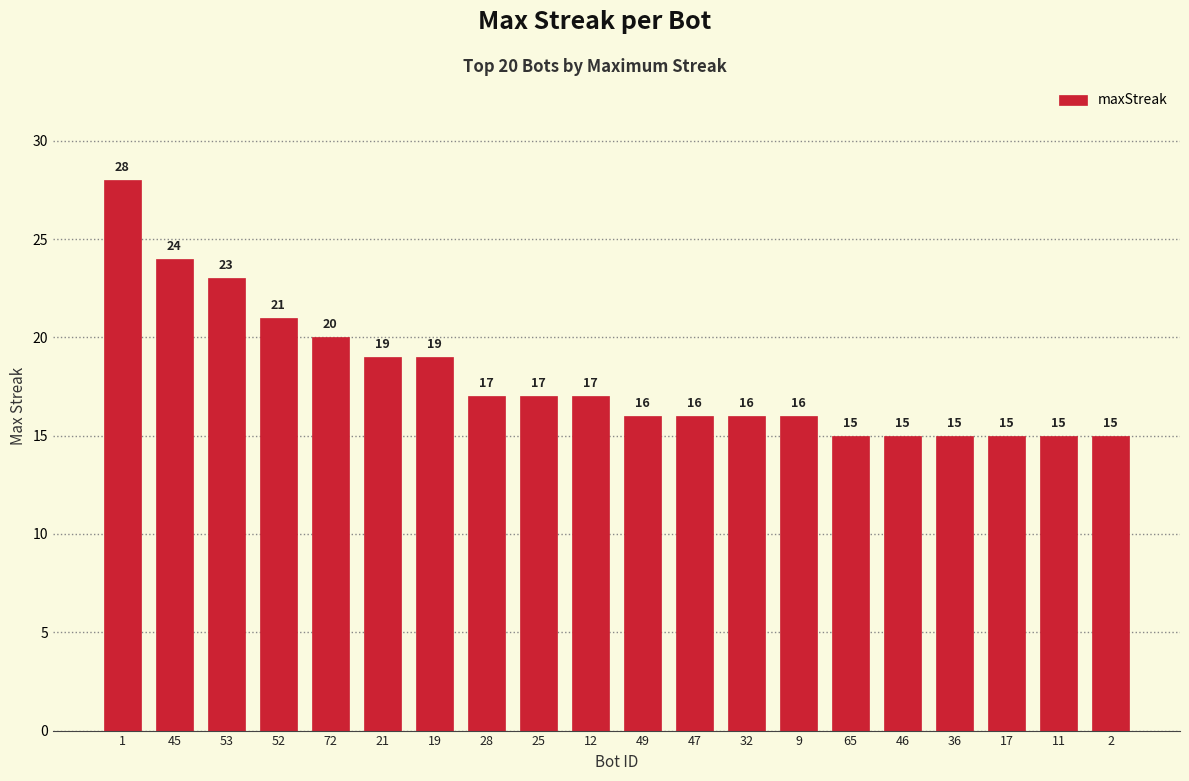

Are the bars grouped side by side (vs. stacked)?

No